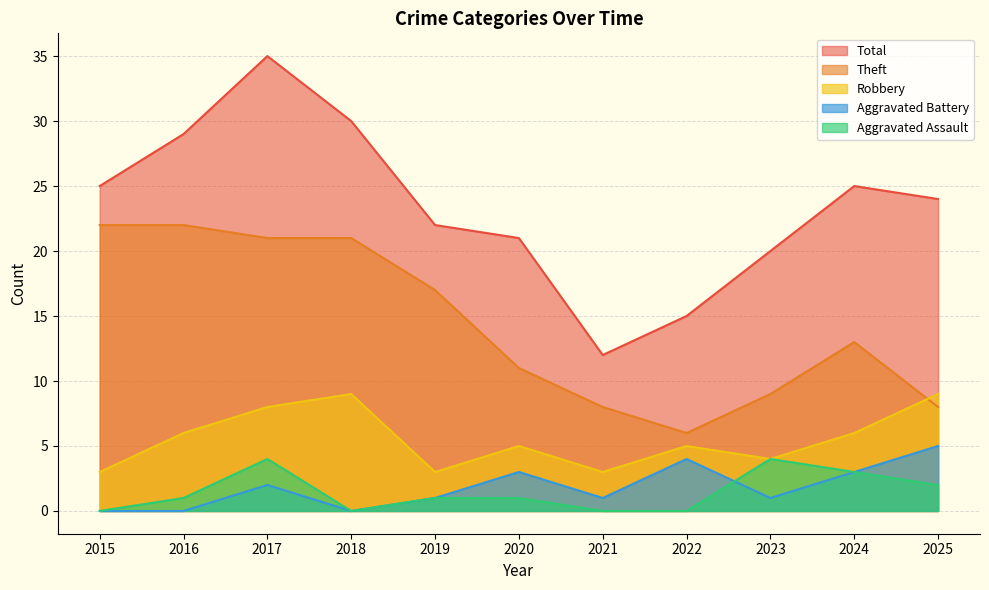

True or false: Robbery and Total cross at least once.

False